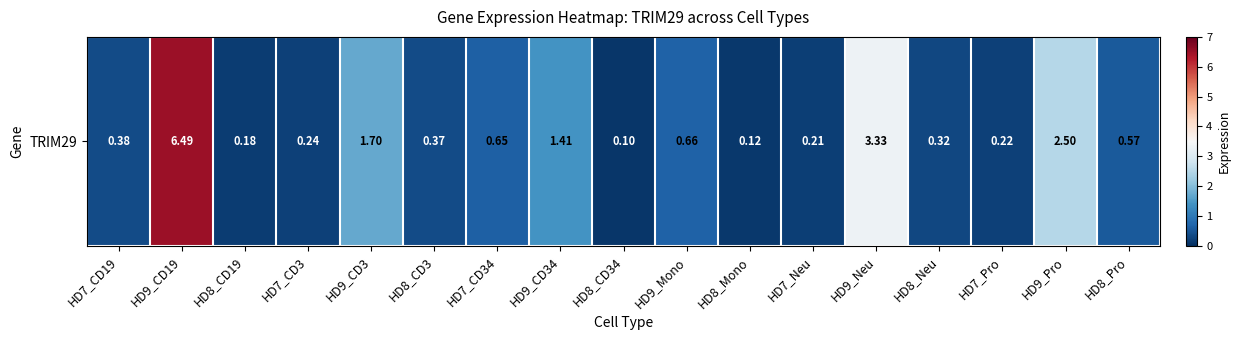

Which has a higher value, HD9_CD3 or HD8_Pro?

HD9_CD3